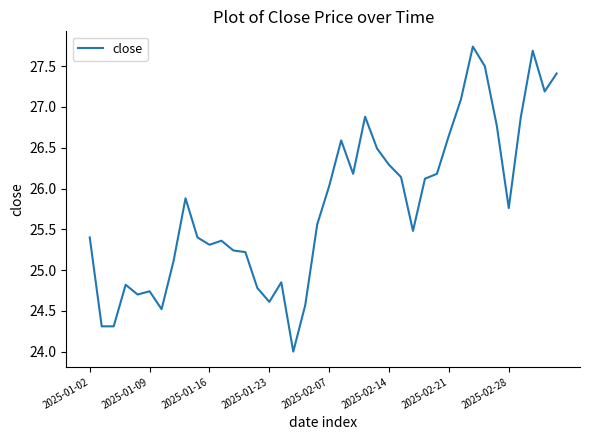

What is the smallest value displayed?

24.0